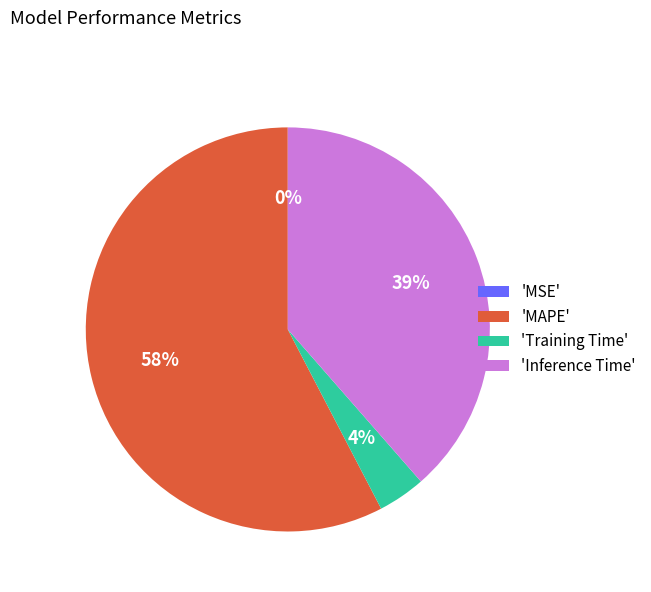

Is there any slice that represents more than half of the pie?

Yes